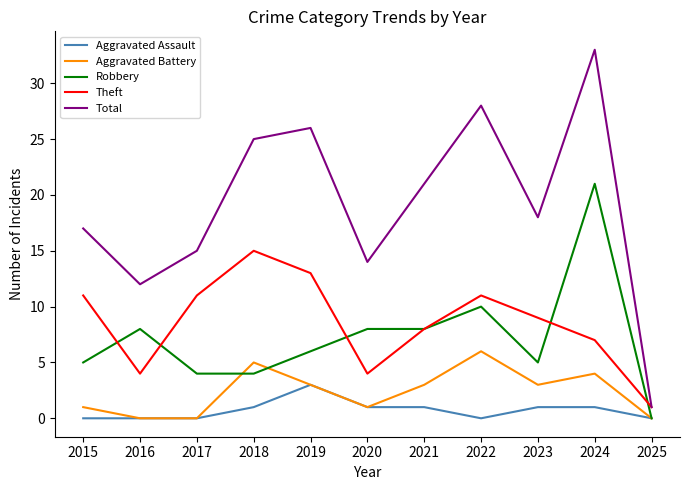

The Total series shows 28 at 2021. True or false?

False